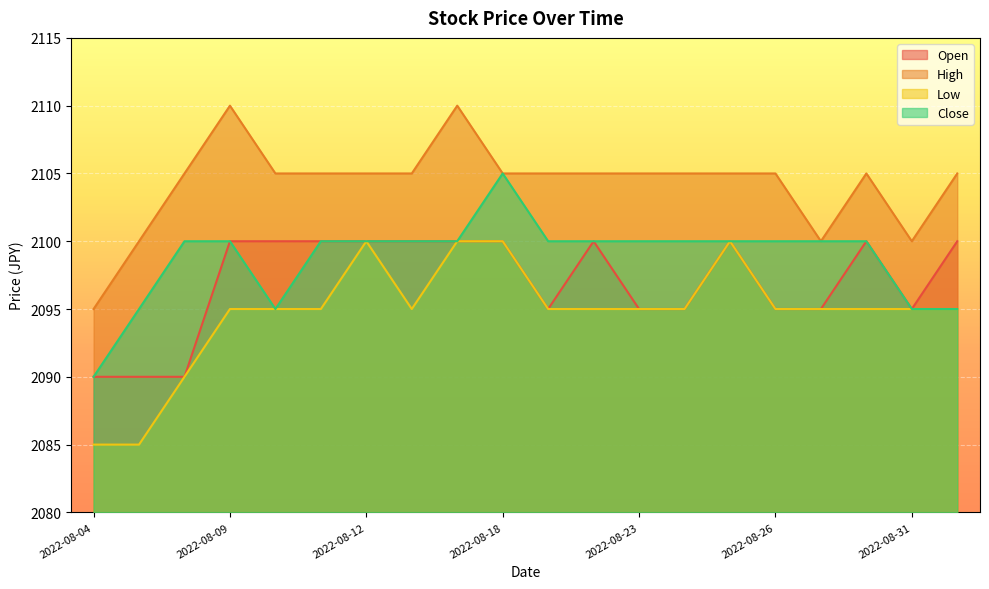

True or false: Low and Close cross at least once.

False